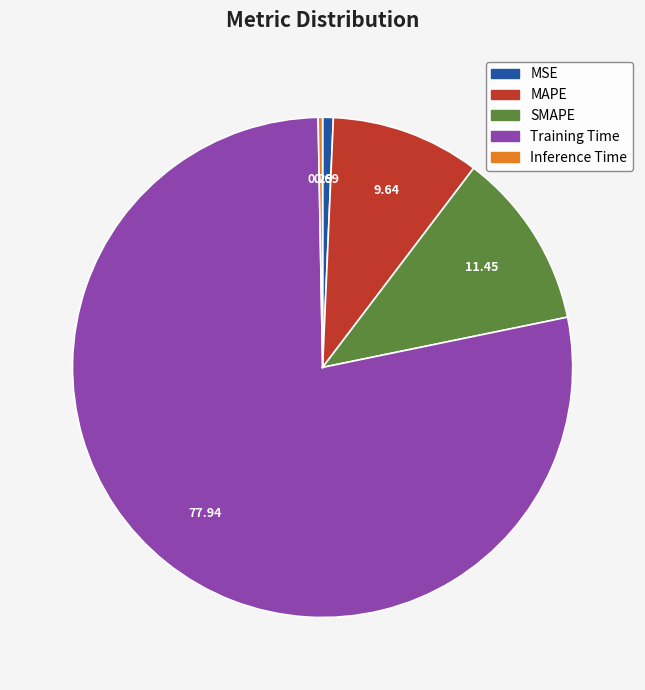

What percentage is the MAPE slice, to the nearest percent?

10%